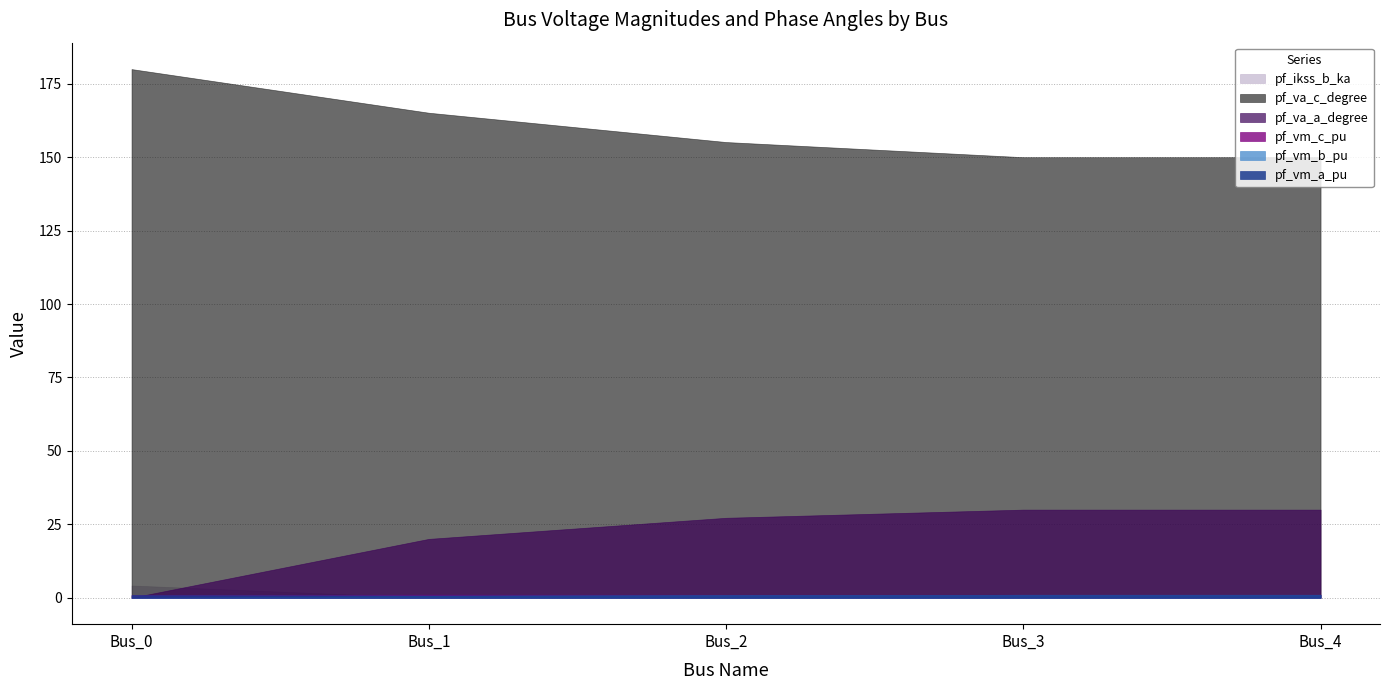

What are all the series names shown in the legend?

pf_vm_a_pu, pf_vm_b_pu, pf_vm_c_pu, pf_ikss_b_ka, pf_va_a_degree, pf_va_c_degree